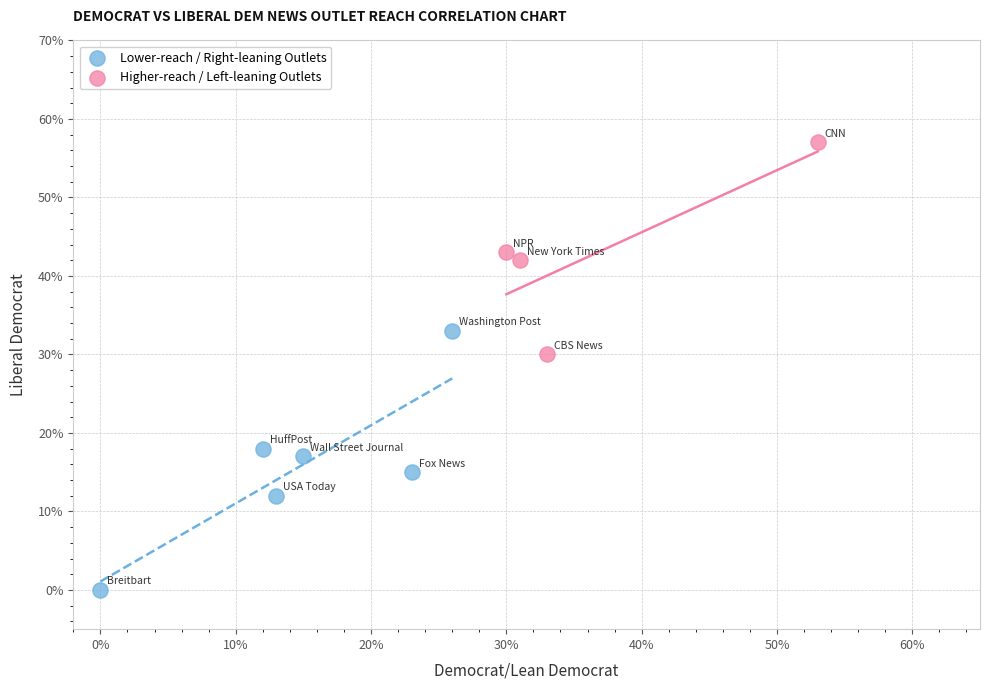

Which series has the largest Y range (max minus min)?

Lower-reach / Right-leaning Outlets